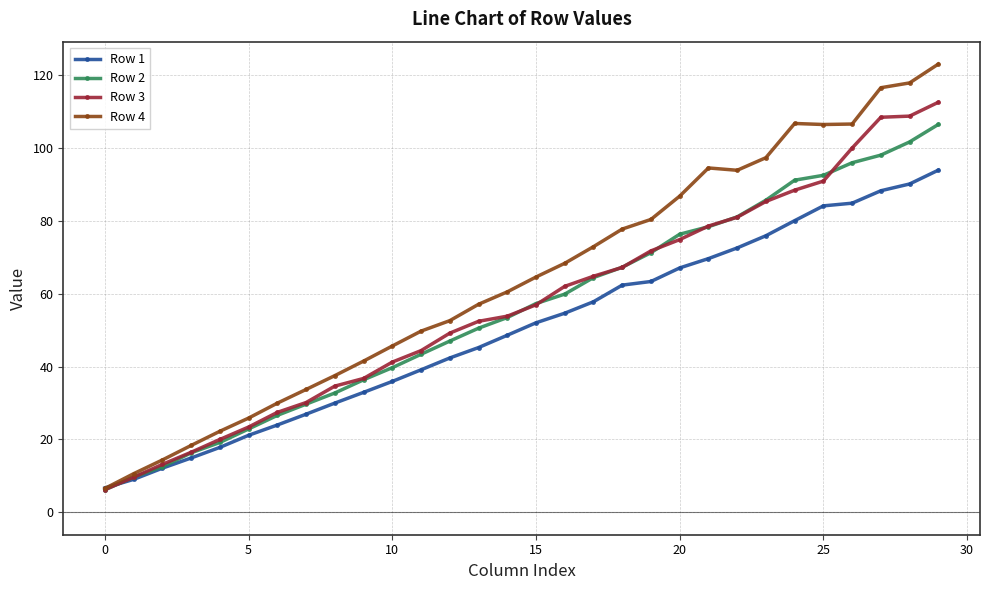

What is the value of the Row 1 point at the 17th from the left?

54.7